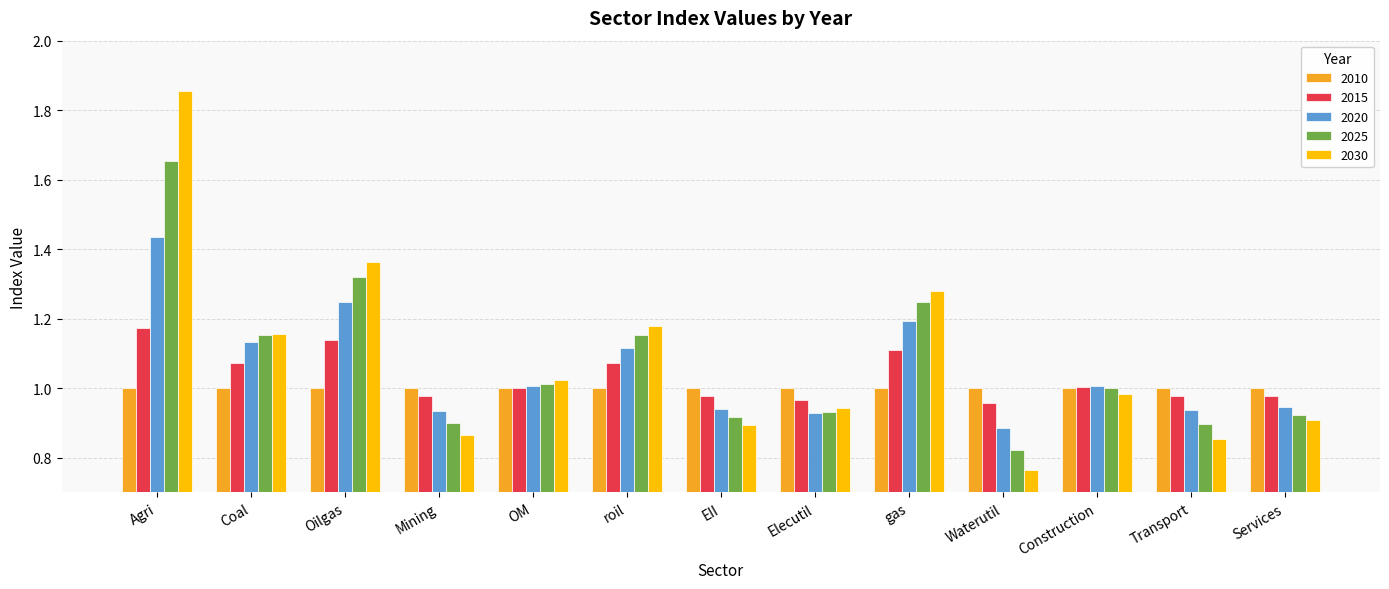

At which label does 2020 reach its minimum?

Waterutil